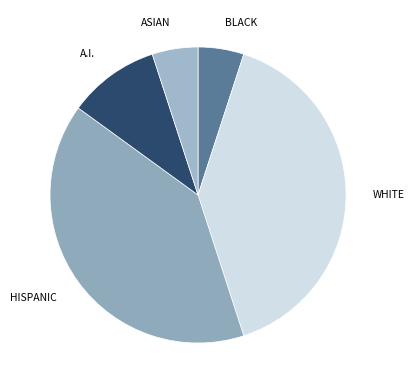

Approximately how many times larger is the value at ASIAN compared to BLACK?

1.0